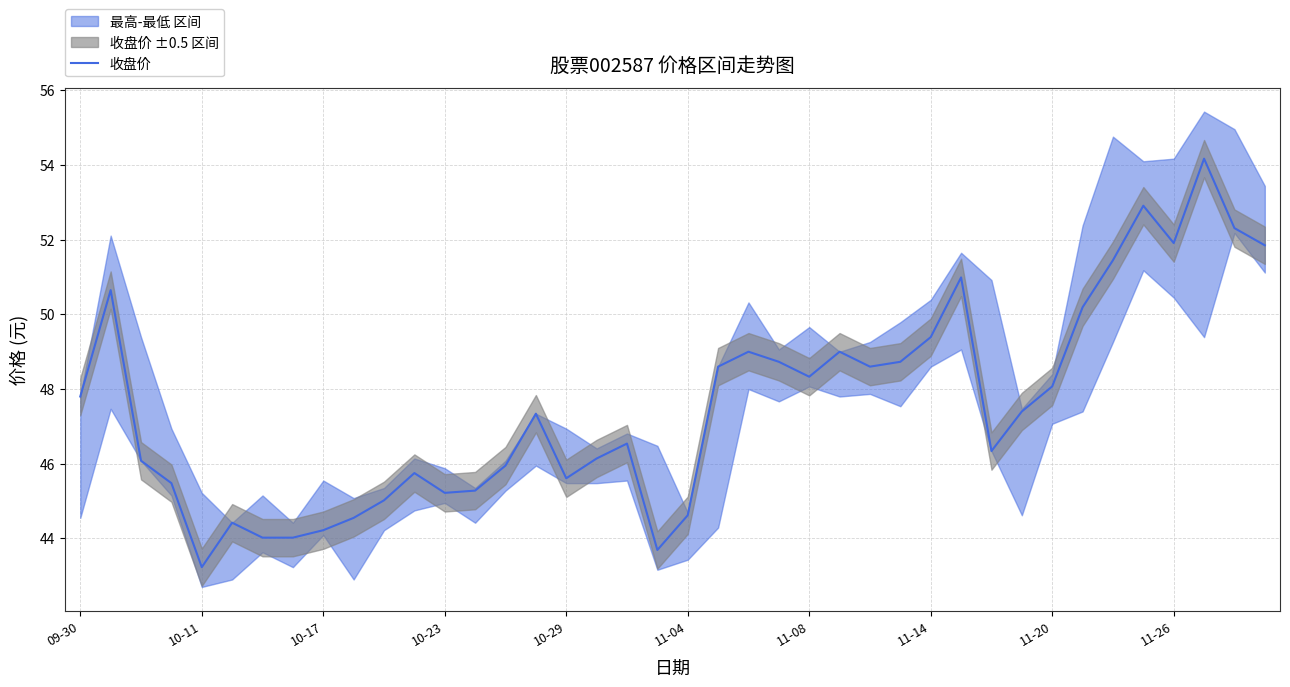

At which label does the data first exceed 47?

09-30